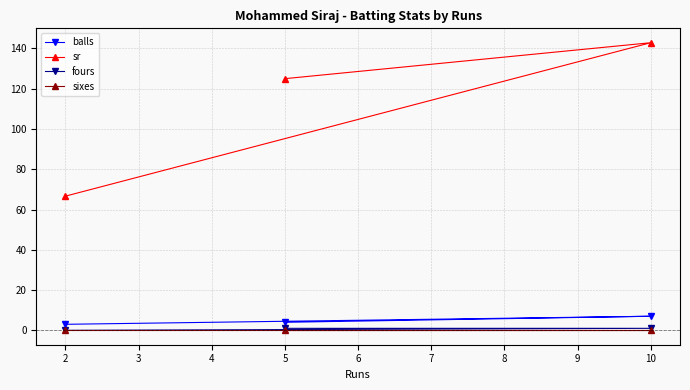

Between 5 and 10, which series saw the biggest shift?

sr